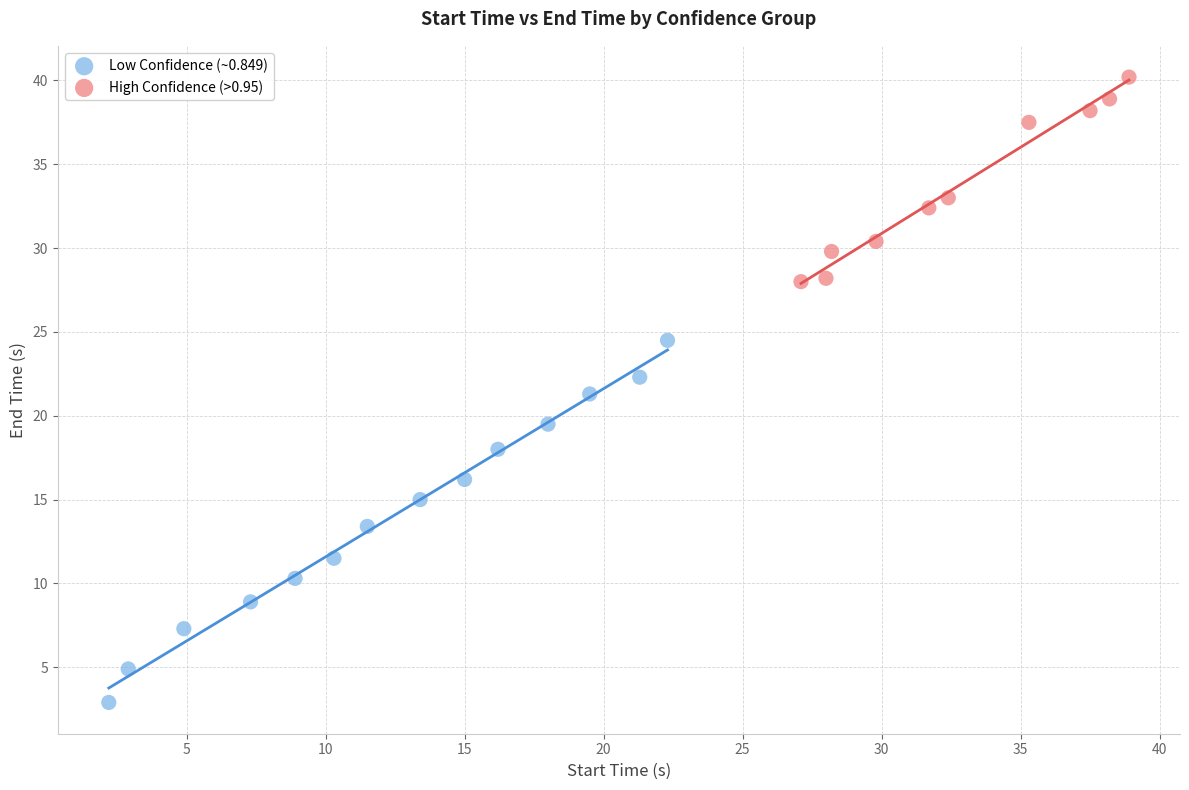

Which series has the widest spread of Y values?

Low Confidence (~0.849)